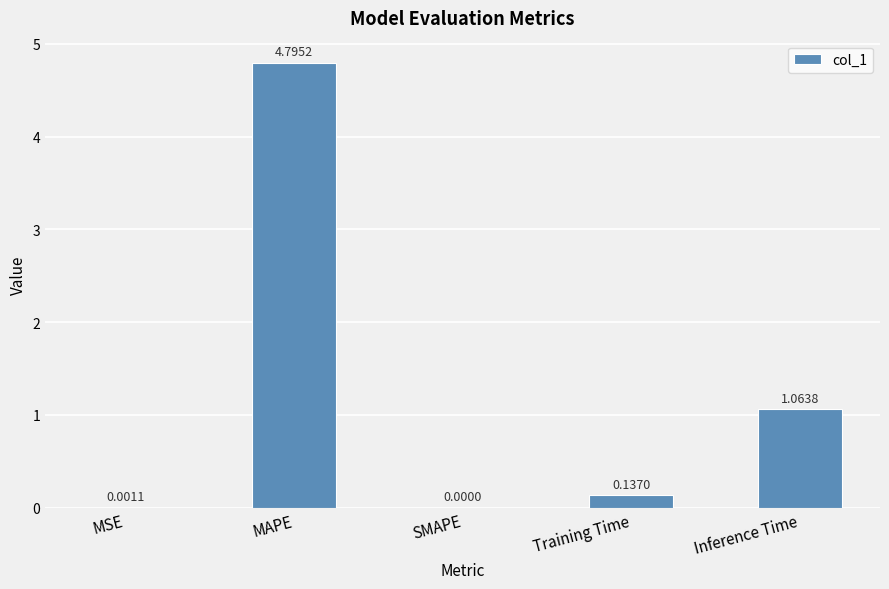

What is the sum of all values?

6.0